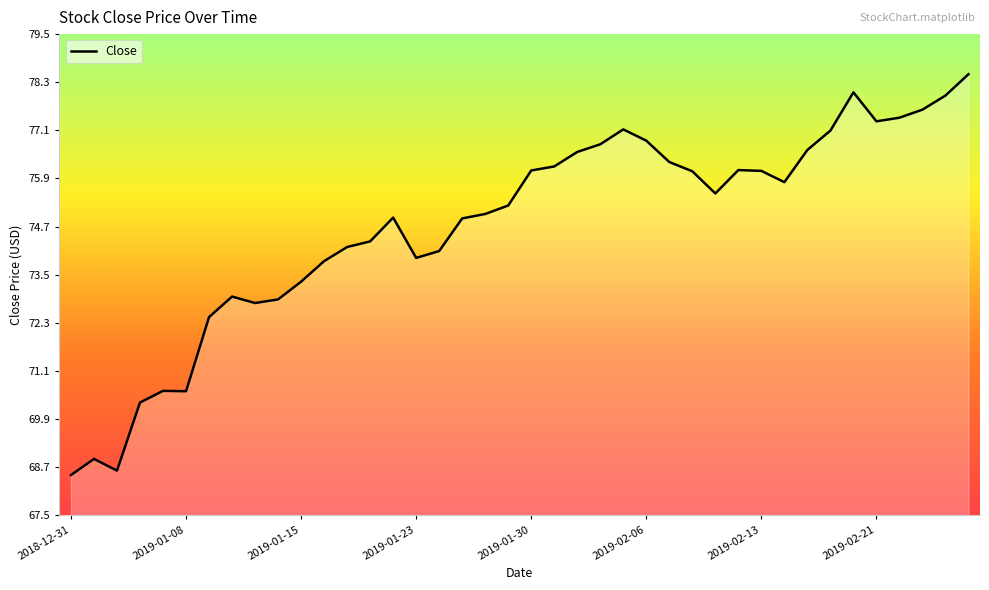

Reading left to right, what are all the values shown in this chart?

68.5	68.9	68.6	70.3	70.6	70.6	72.4	72.9	72.8	72.9	73.3	73.8	74.2	74.3	74.9	73.9	74.1	74.9	75.0	75.2	76.1	76.2	76.5	76.7	77.1	76.8	76.3	76.1	75.5	76.1	76.1	75.8	76.6	77.1	78.0	77.3	77.4	77.6	77.9	78.5